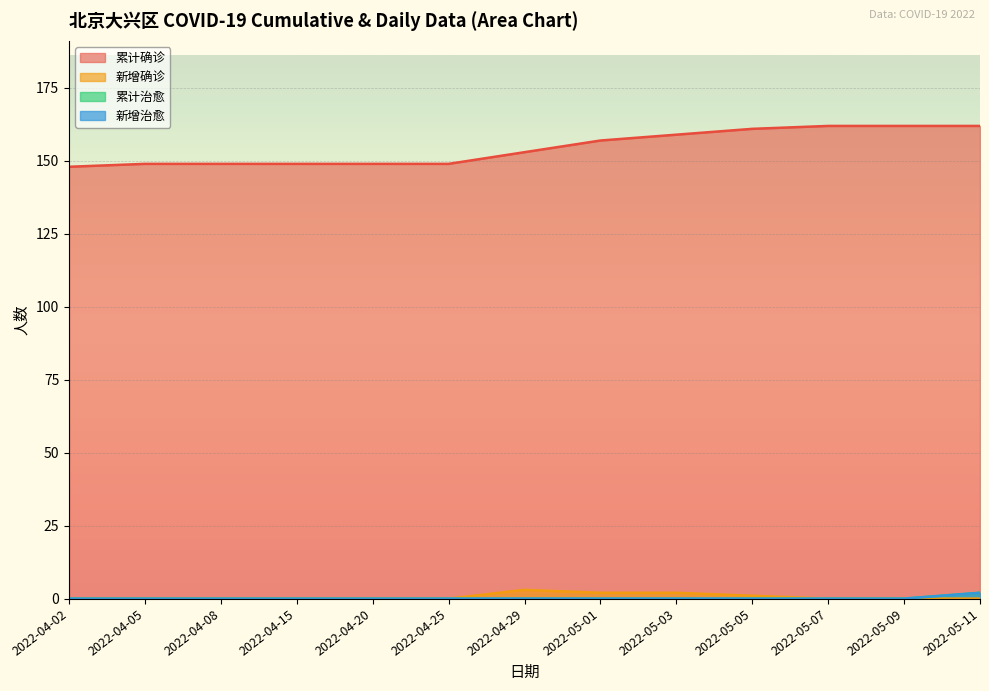

How many values in 新增治愈 are above zero?

1